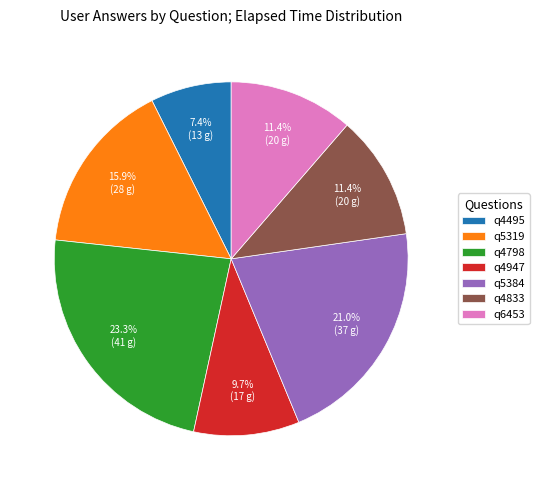

Is there a majority slice in this chart?

No